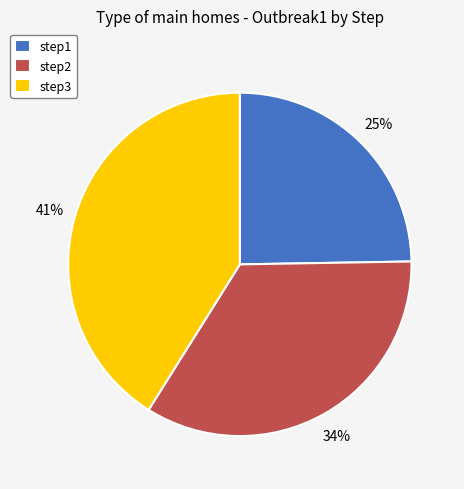

Combined, do step1 and step3 account for over 50%?

Yes